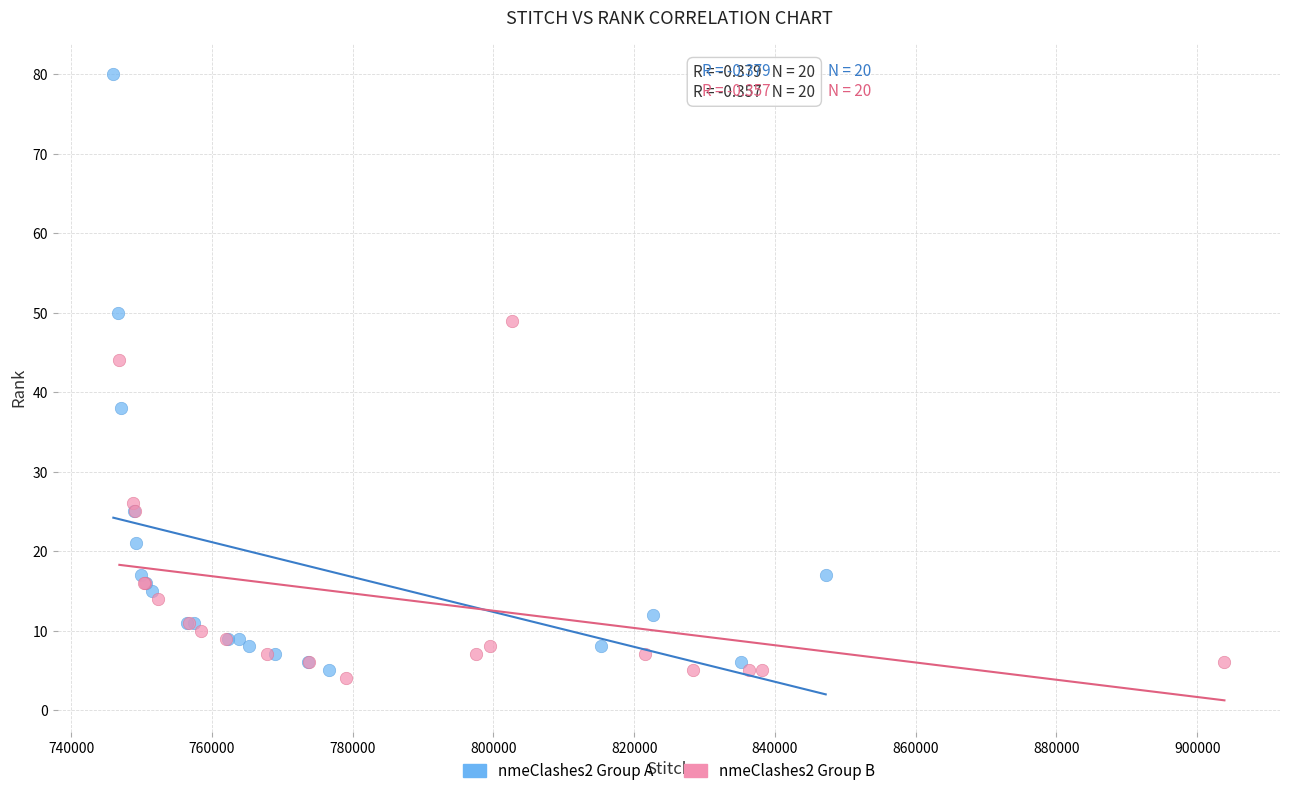

Which series has the largest Y range (max minus min)?

nmeClashes2 Group A